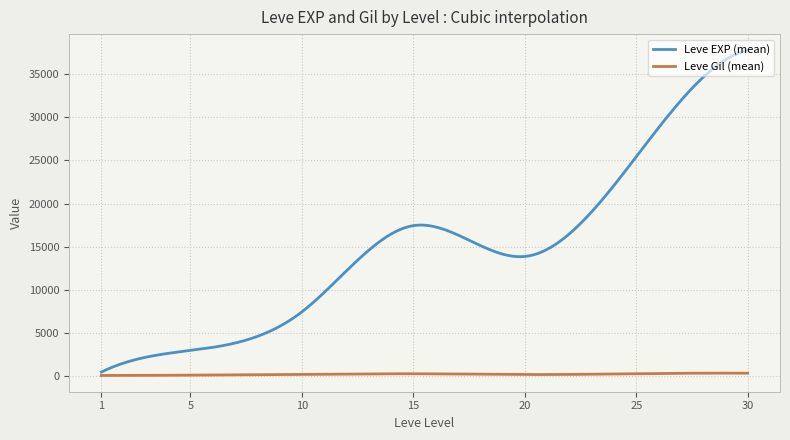

What is the highest value of the Leve EXP (mean) series?

37715.0